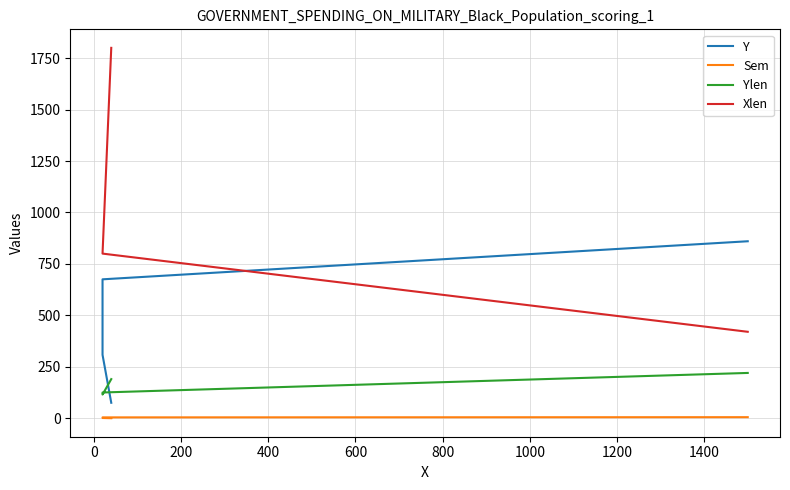

What are all the series names shown in the legend?

Y, Sem, Ylen, Xlen